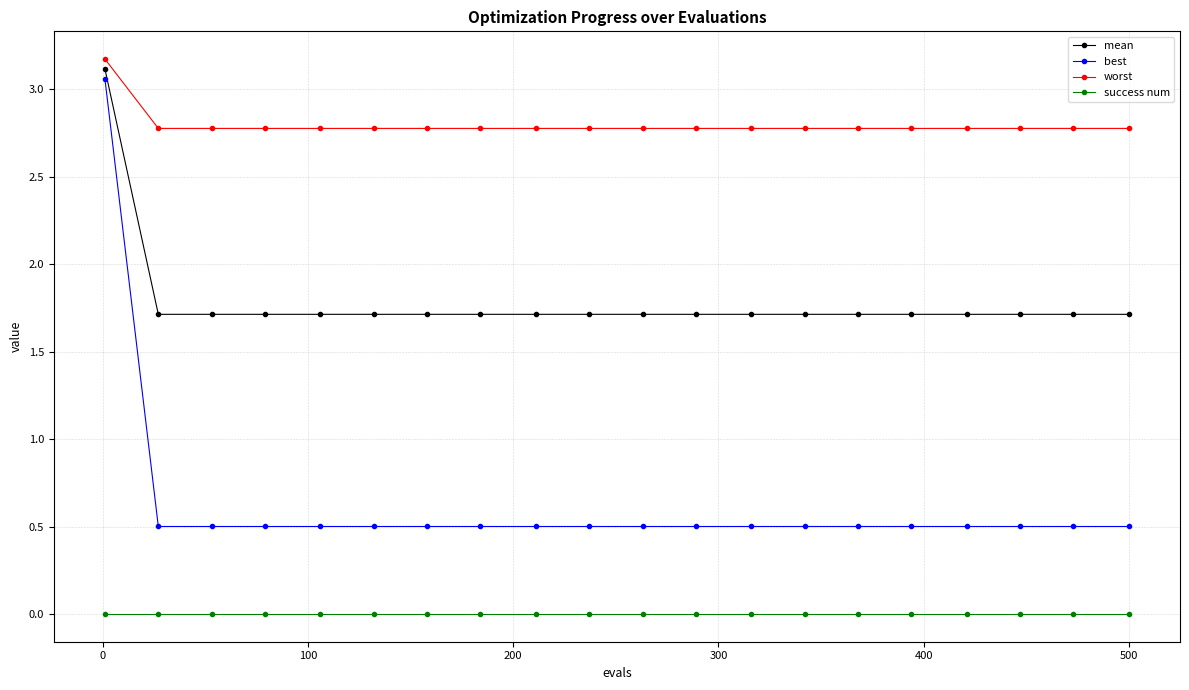

What is the greatest value displayed?

3.2